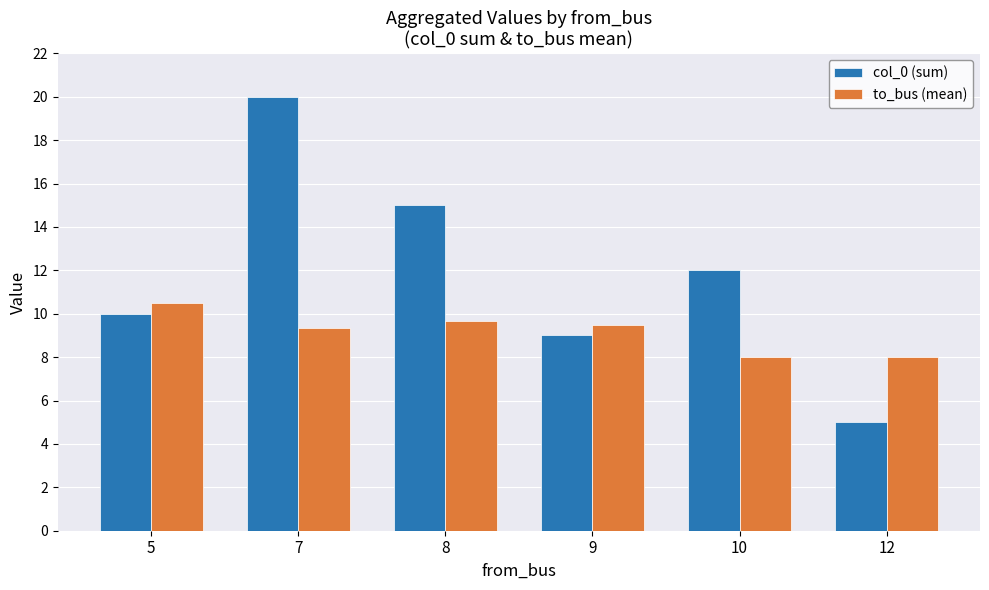

Which series has the largest range (max minus min)?

col_0 (sum)